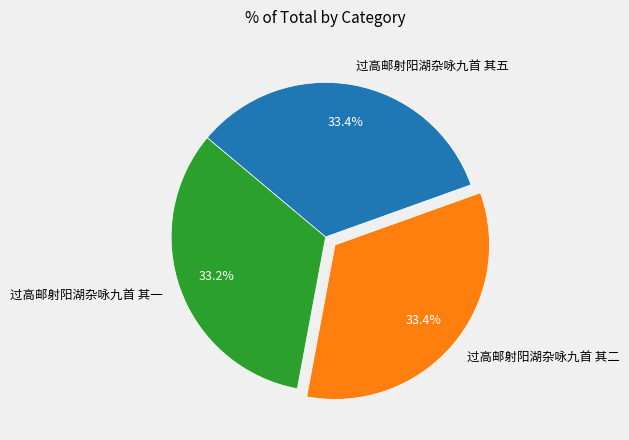

Do 过高邮射阳湖杂咏九首 其五 and 过高邮射阳湖杂咏九首 其一 together represent more than half of the pie?

Yes